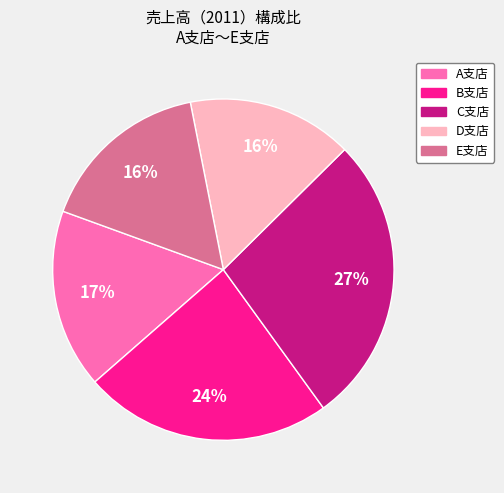

Which category has the biggest portion of the pie?

C支店